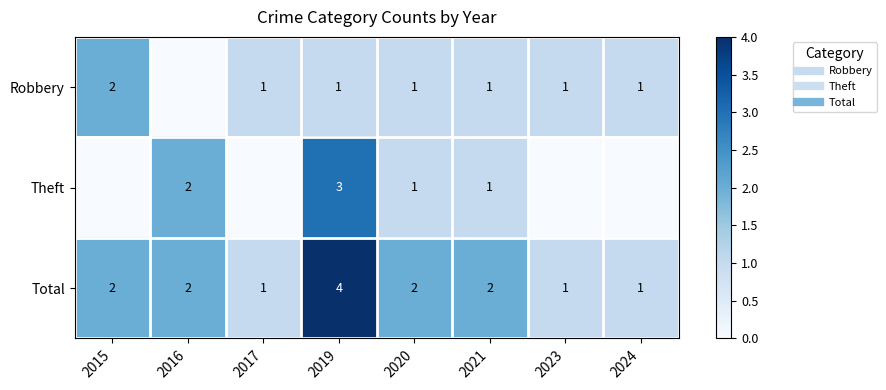

Is the value of Total at 2017 greater than the value of Robbery at 2023?

No